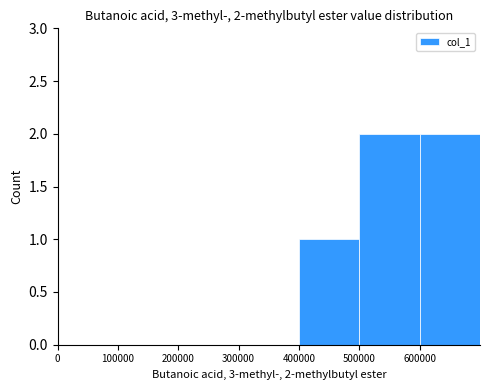

Are the bars horizontal?

No